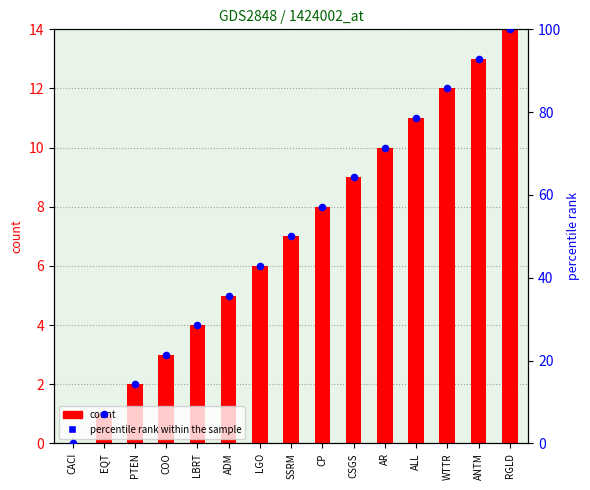

What is the total value across all series at ALL?

89.6